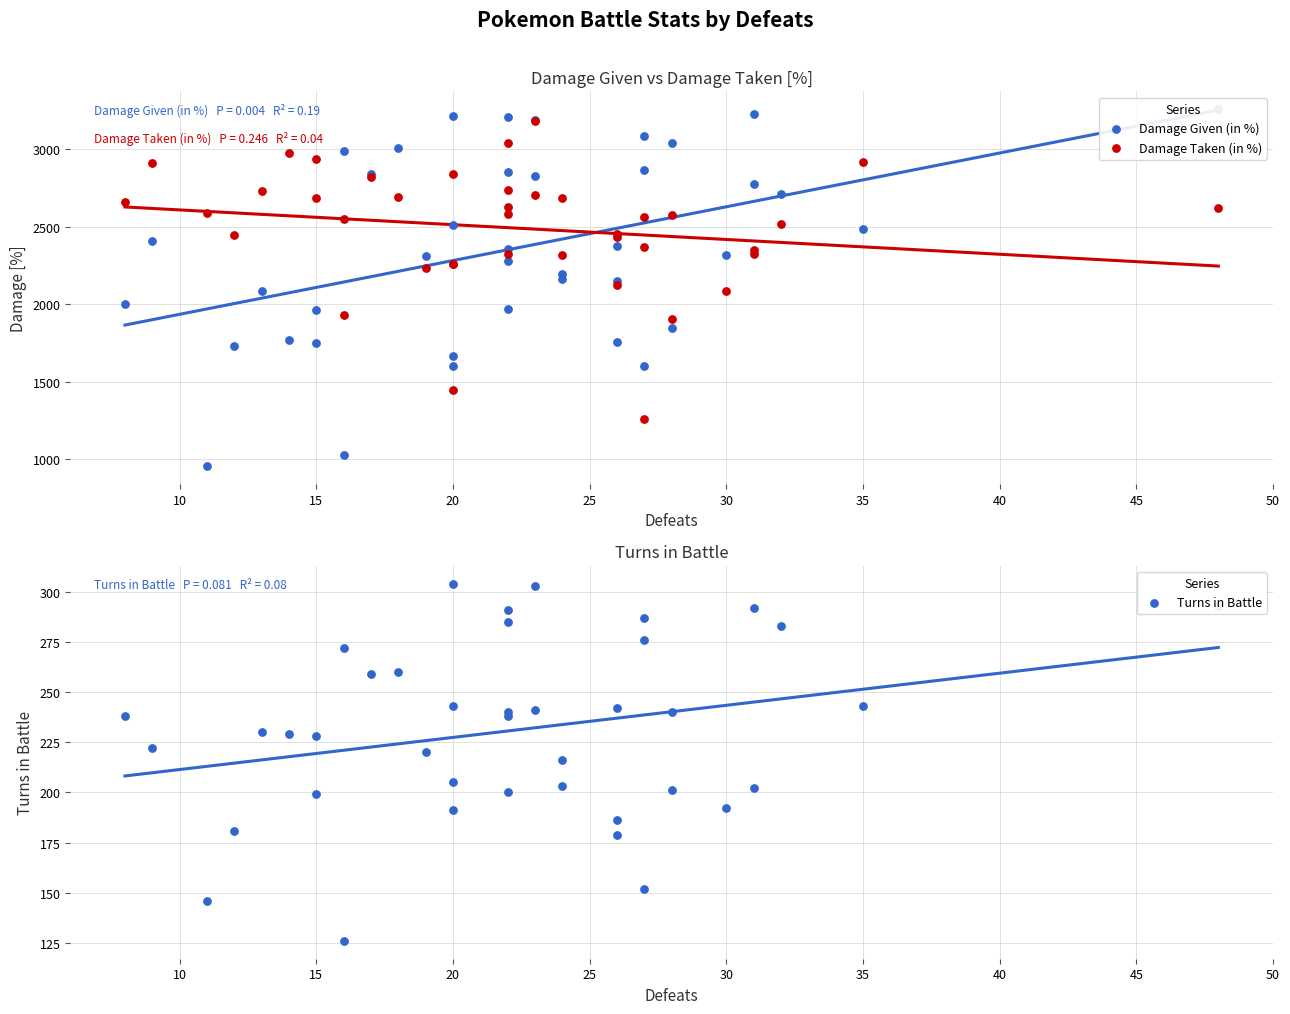

At how many categories does at least one series exceed 3088?

6